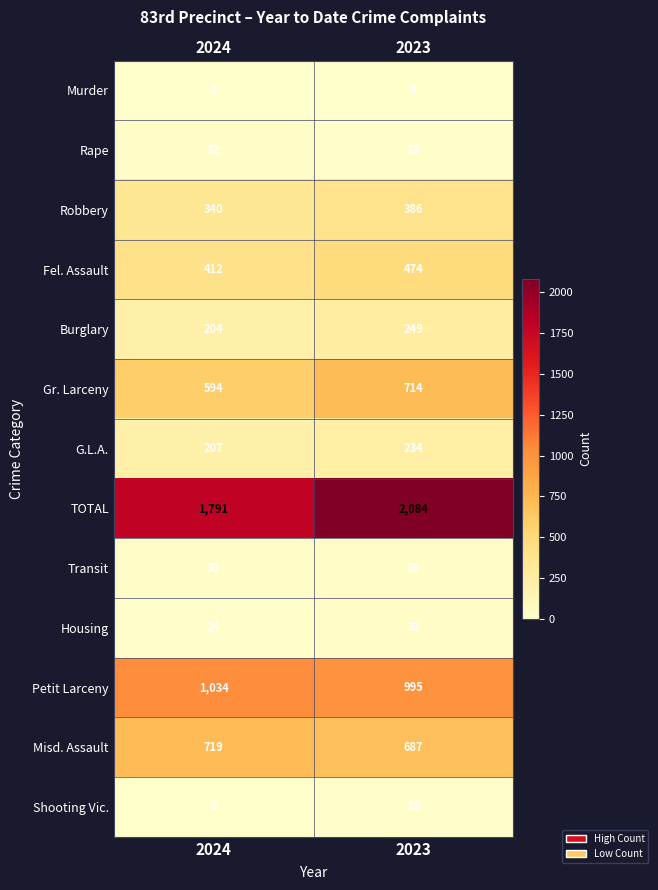

Reading left to right, extract all data points from this chart.

Murder: 2	4
Rape: 32	23
Robbery: 340	386
Fel. Assault: 412	474
Burglary: 204	249
Gr. Larceny: 594	714
G.L.A.: 207	234
TOTAL: 1791	2084
Transit: 30	28
Housing: 24	38
Petit Larceny: 1034	995
Misd. Assault: 719	687
Shooting Vic.: 8	15